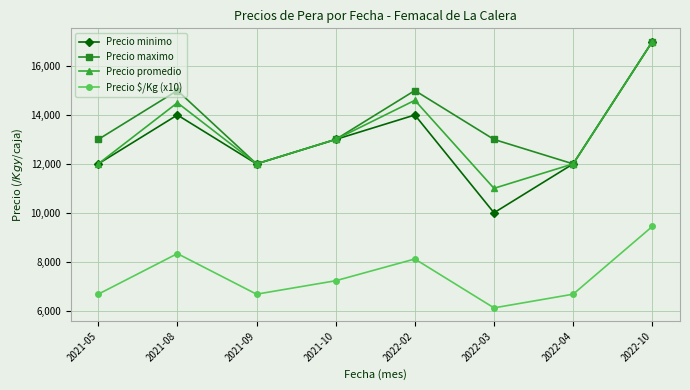

Is it true that Precio minimo equals 6963 at 2022-02?

False